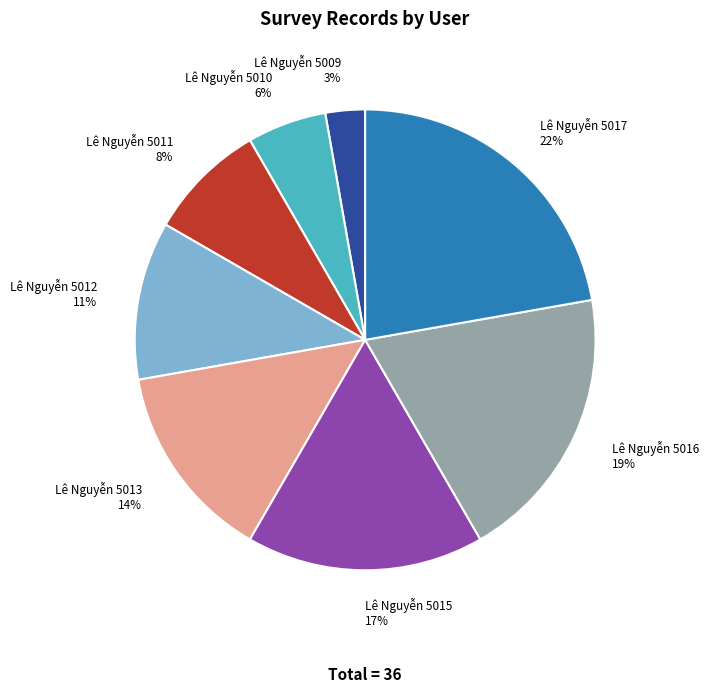

Is Lê Nguyễn 5016 the majority of the pie?

No